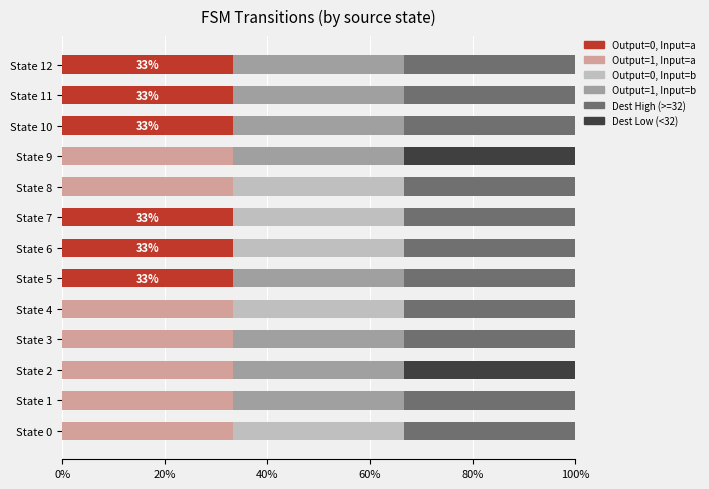

Is it true that Output=0, Input=a equals 33.3 at State 6?

True